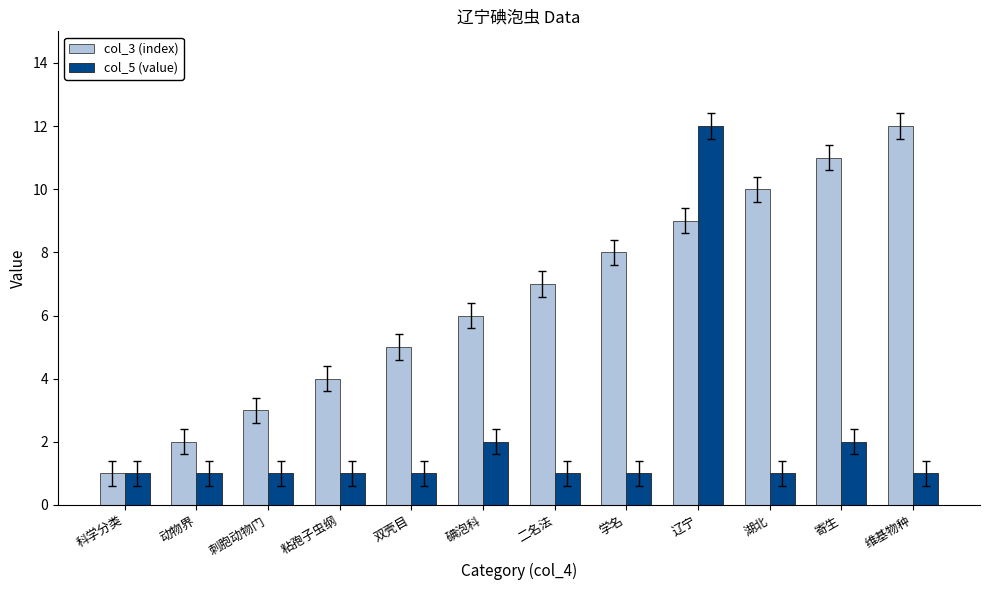

What is the greatest value displayed?

12